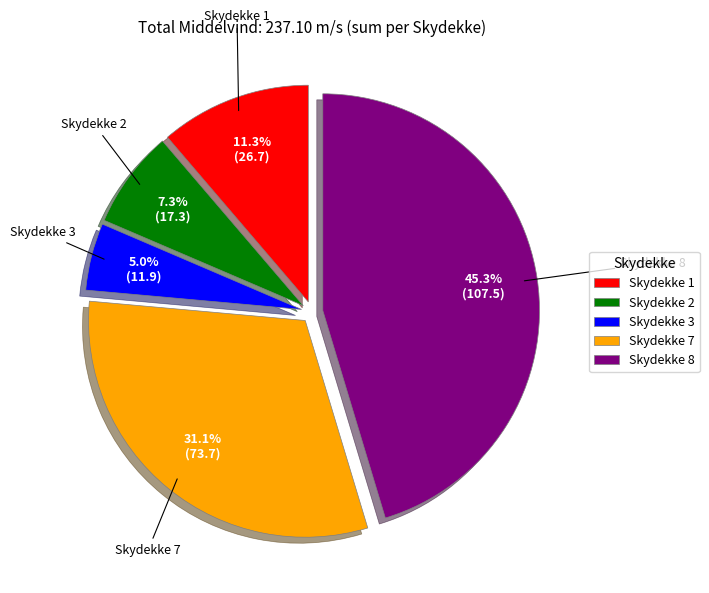

Count the number of slices in the pie.

5